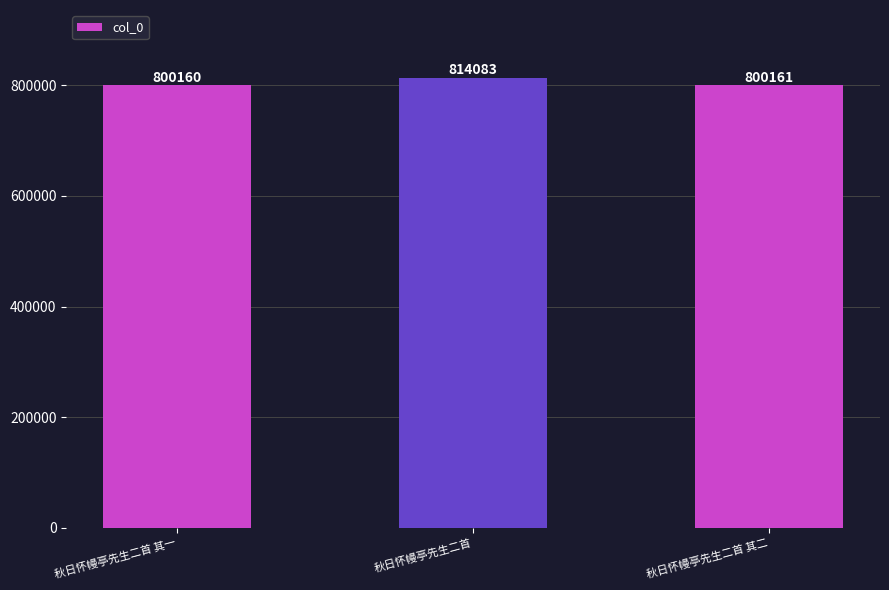

What is the change in value from 秋日怀幔亭先生二首 其一 to 秋日怀幔亭先生二首 其二?

+1